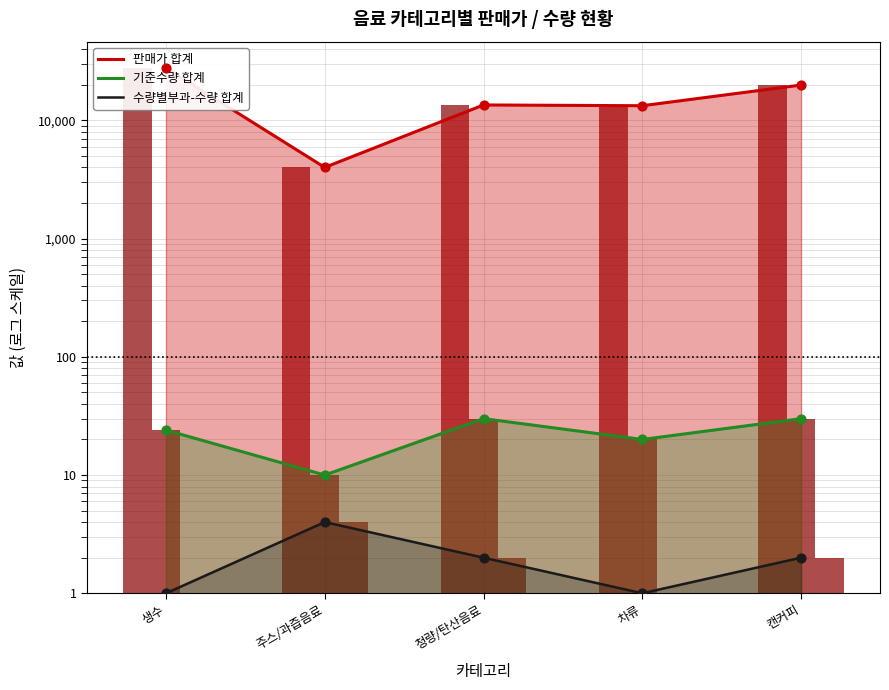

Which series reaches the maximum Y coordinate?

판매가 합계